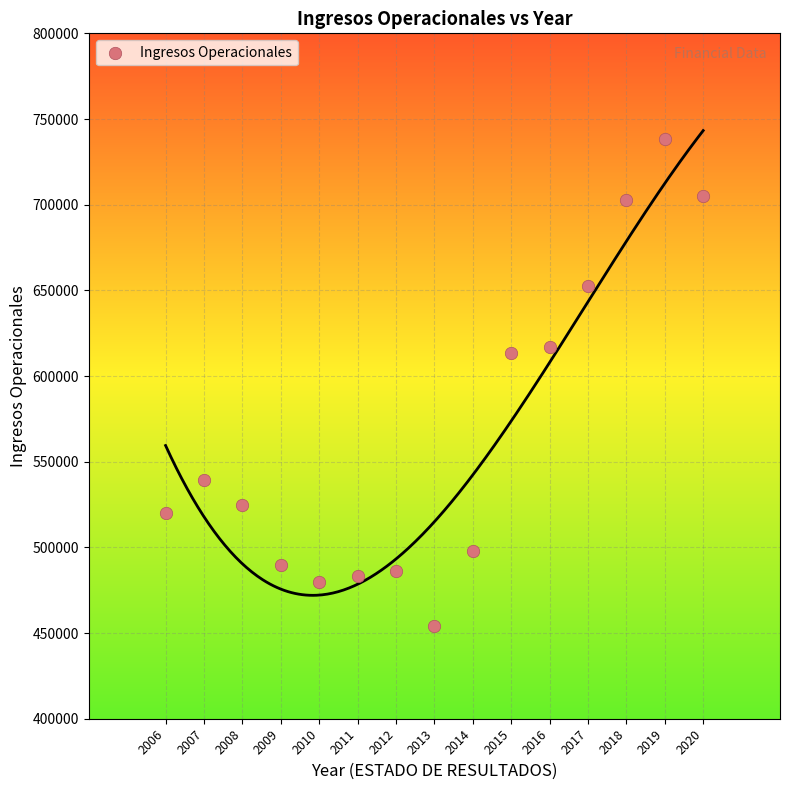

How many data points are displayed?

15